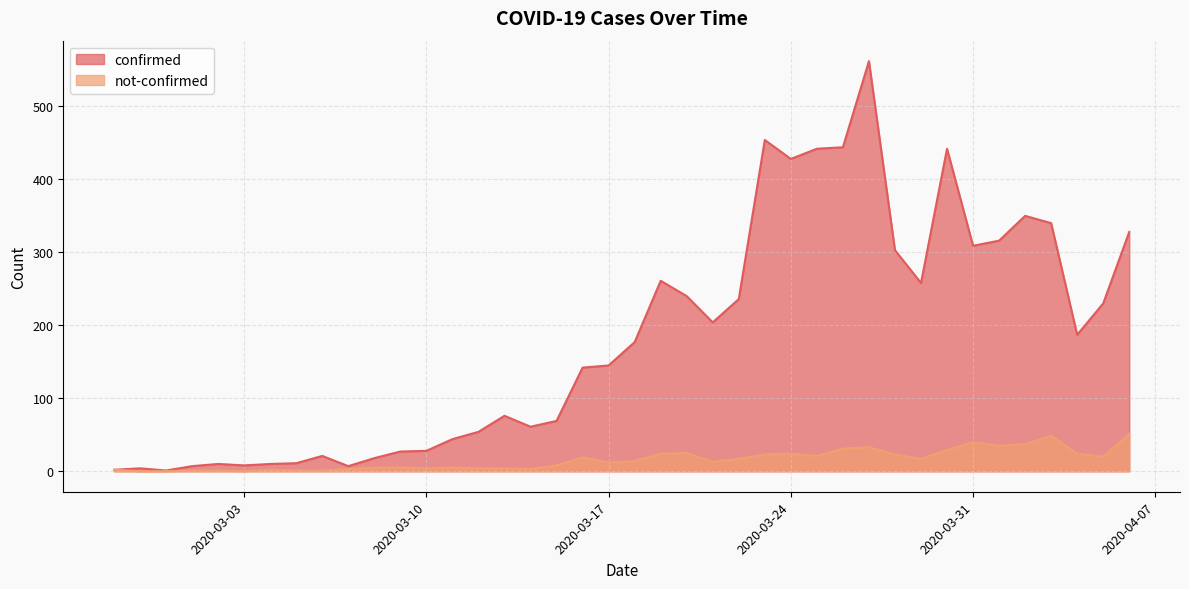

Does the chart display data point markers on the line(s)?

No